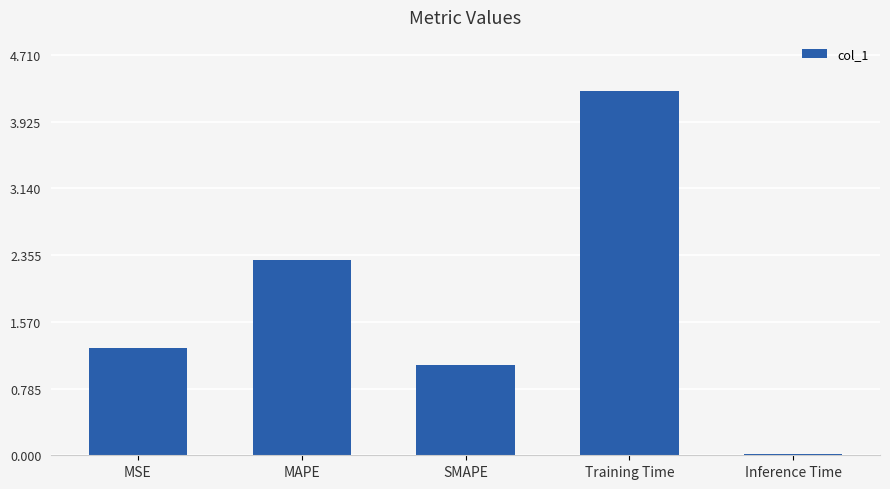

What is the sum of all values?

8.9